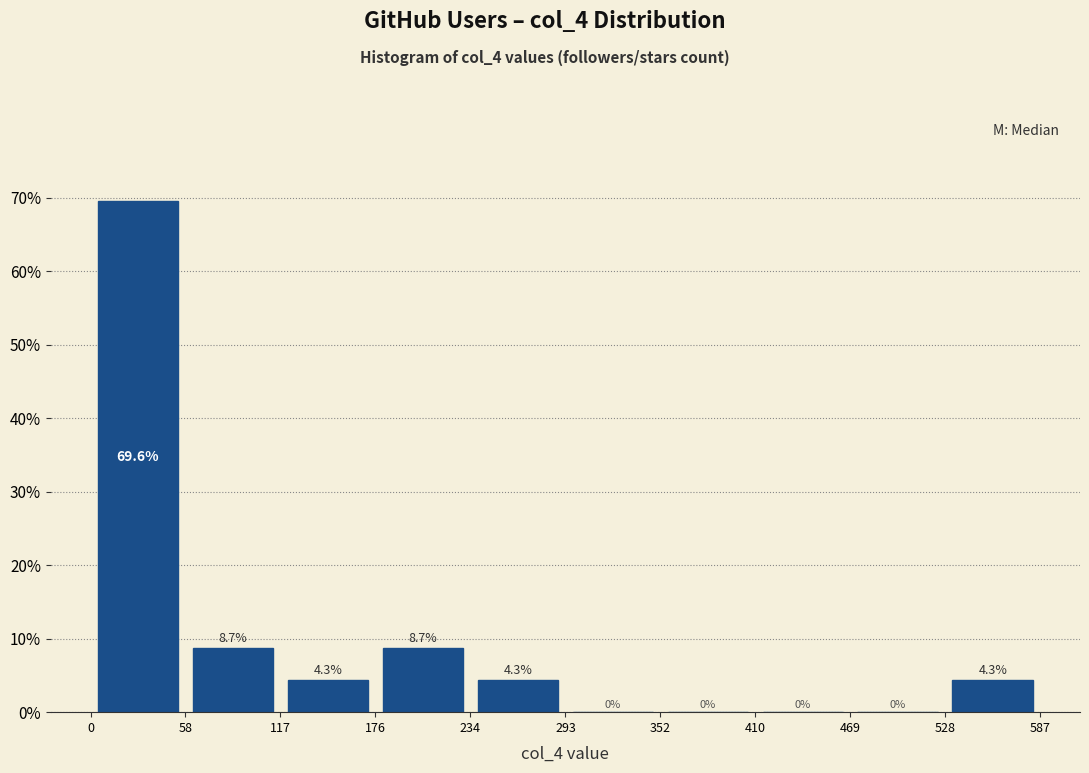

Reading left to right, list every bar in this chart as the range it spans on the x-axis followed by its height.

0 to 58: 69.6
58 to 117: 8.7
117 to 176: 4.3
176 to 234: 8.7
234 to 293: 4.3
293 to 352: 0.0
352 to 410: 0.0
410 to 469: 0.0
469 to 528: 0.0
528 to 587: 4.3